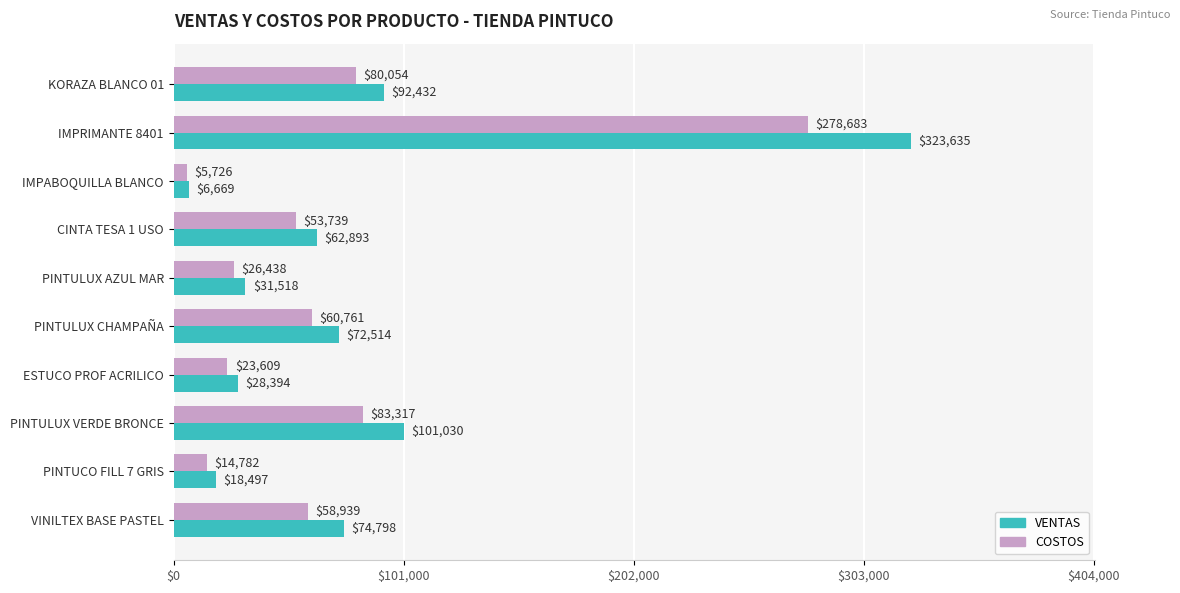

True or false: COSTOS has a value of 5726.4 at IMPABOQUILLA BLANCO.

True